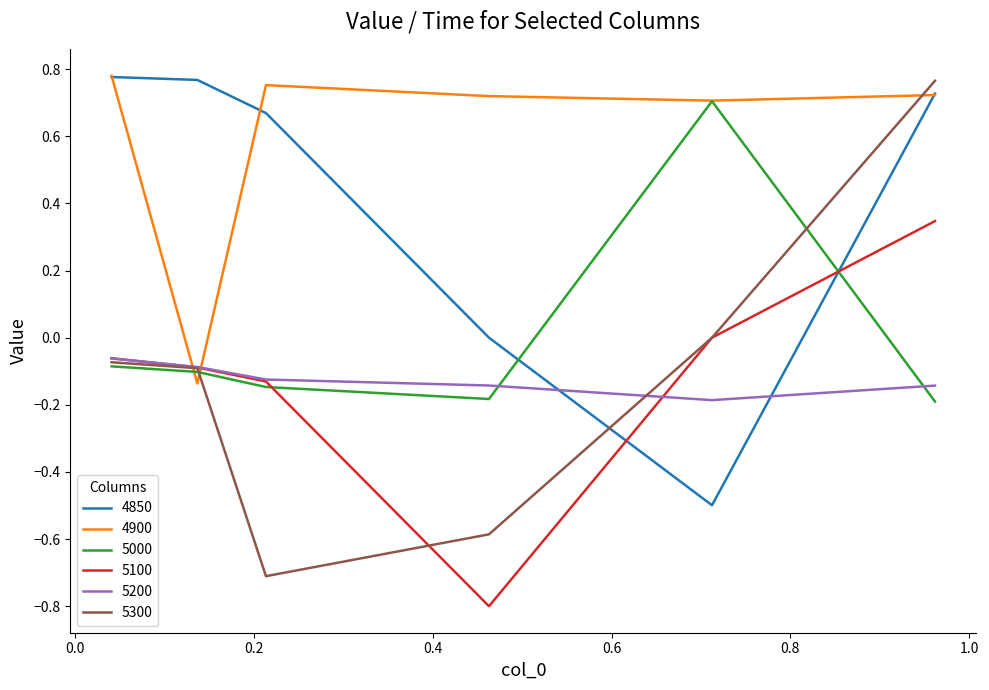

How many times do 4900 and 5300 cross each other?

3